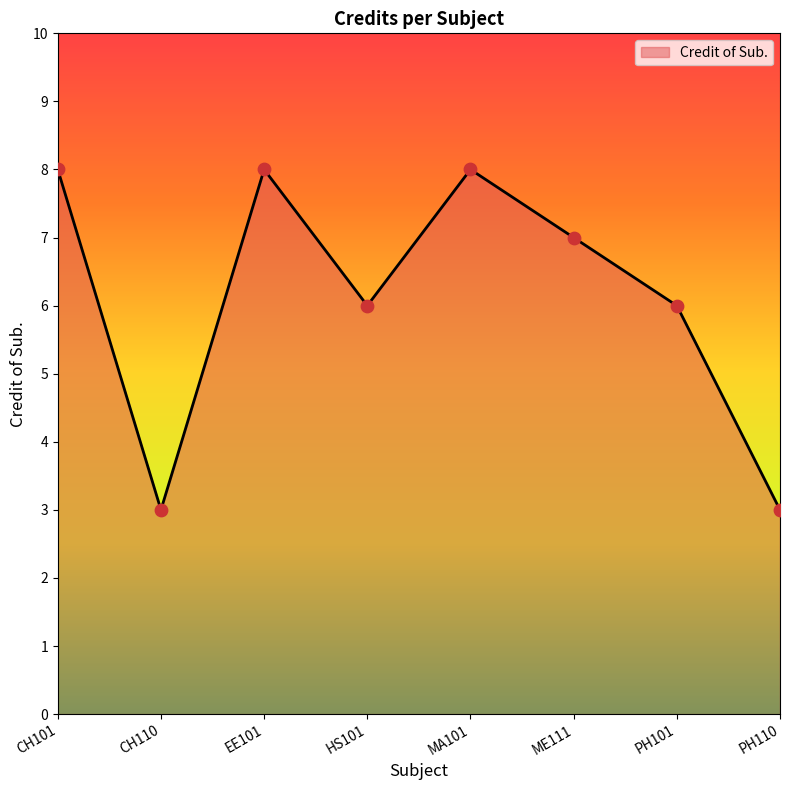

Approximately how many times larger is the value at ME111 compared to HS101?

1.2